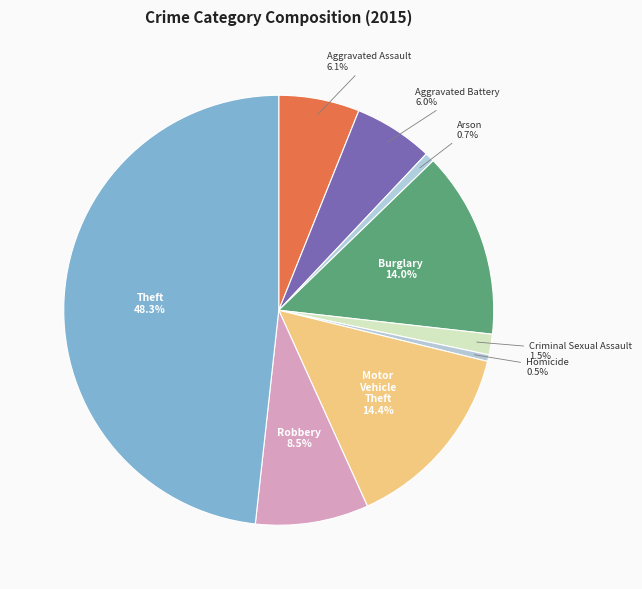

What is the largest slice in the pie chart?

Theft